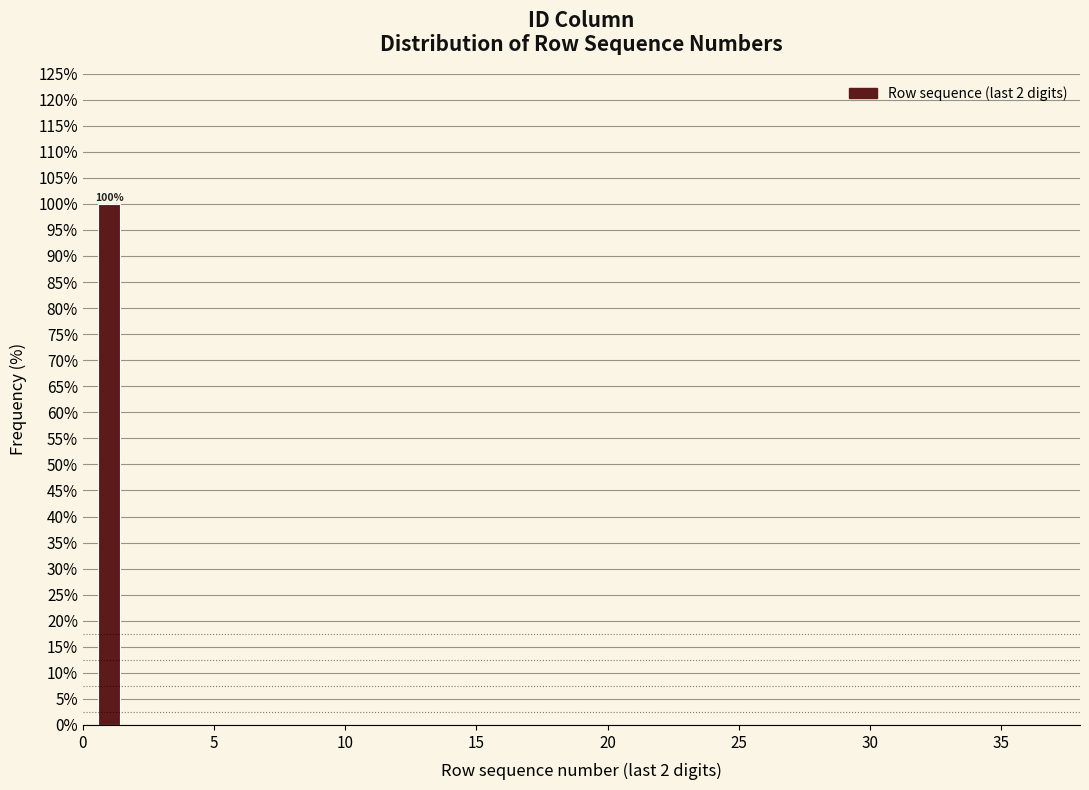

Around what value on the x-axis is the tallest bar? Give the approximate position of its centre, as read against the axis.

1.0